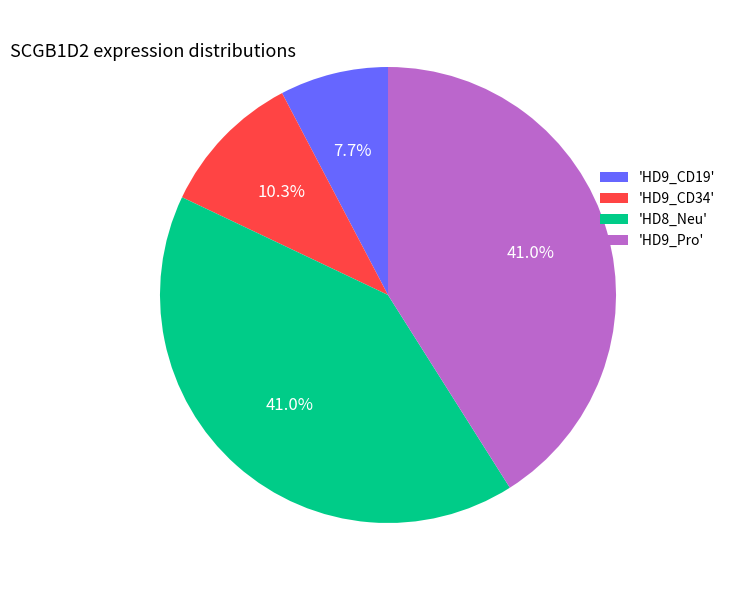

What is the smallest slice in the pie chart?

'HD9_CD19'